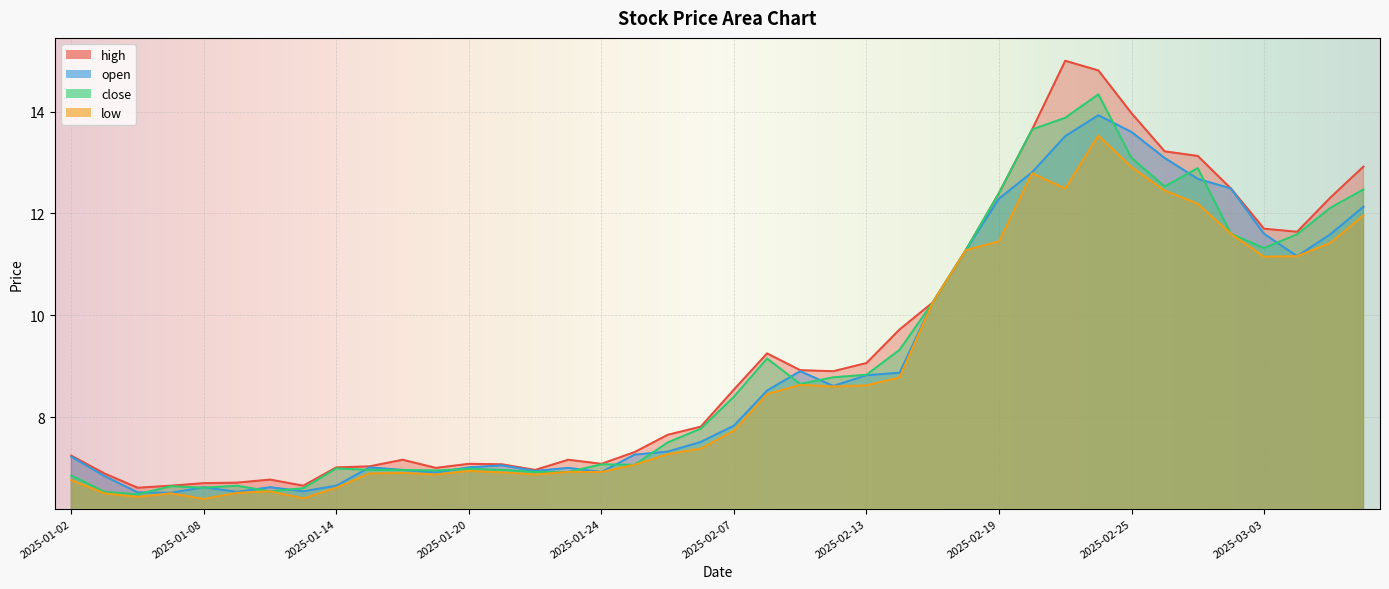

What is the approximate value of low at 2025-01-17?

6.9